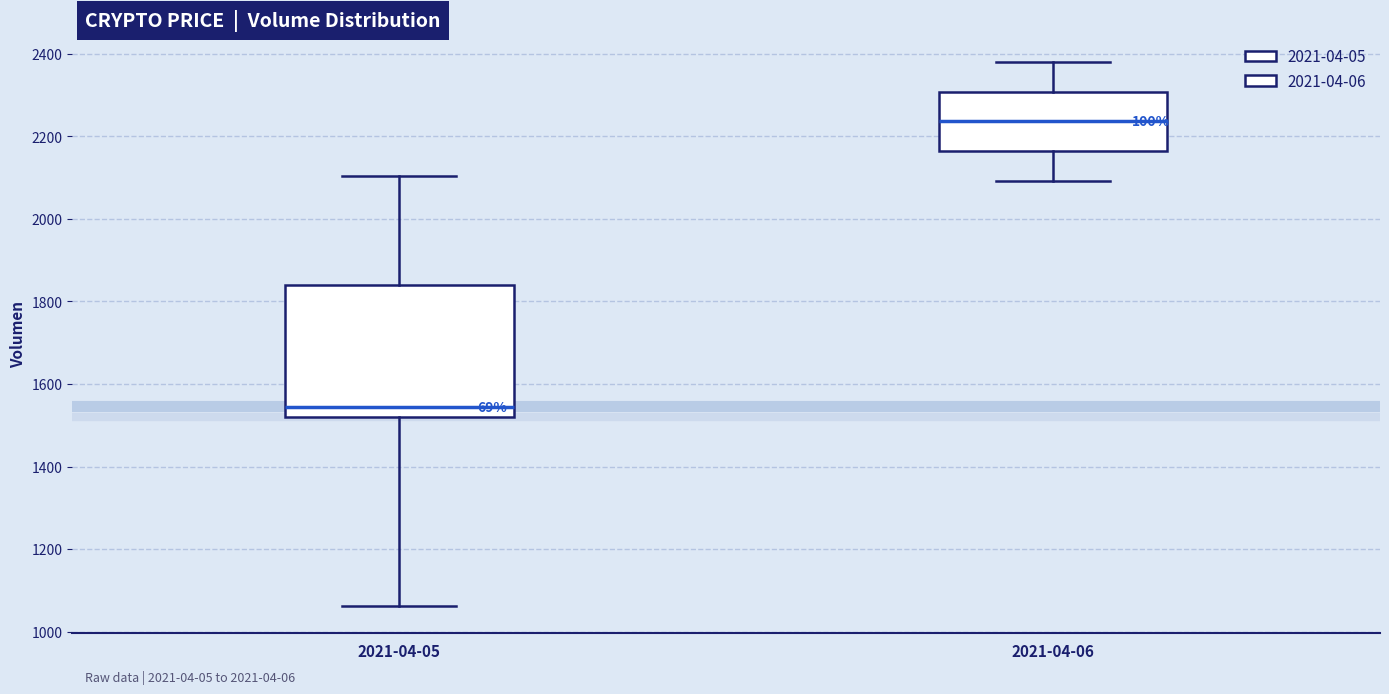

Comparing the boxes themselves (not the whiskers), which one is the tallest?

2021-04-05